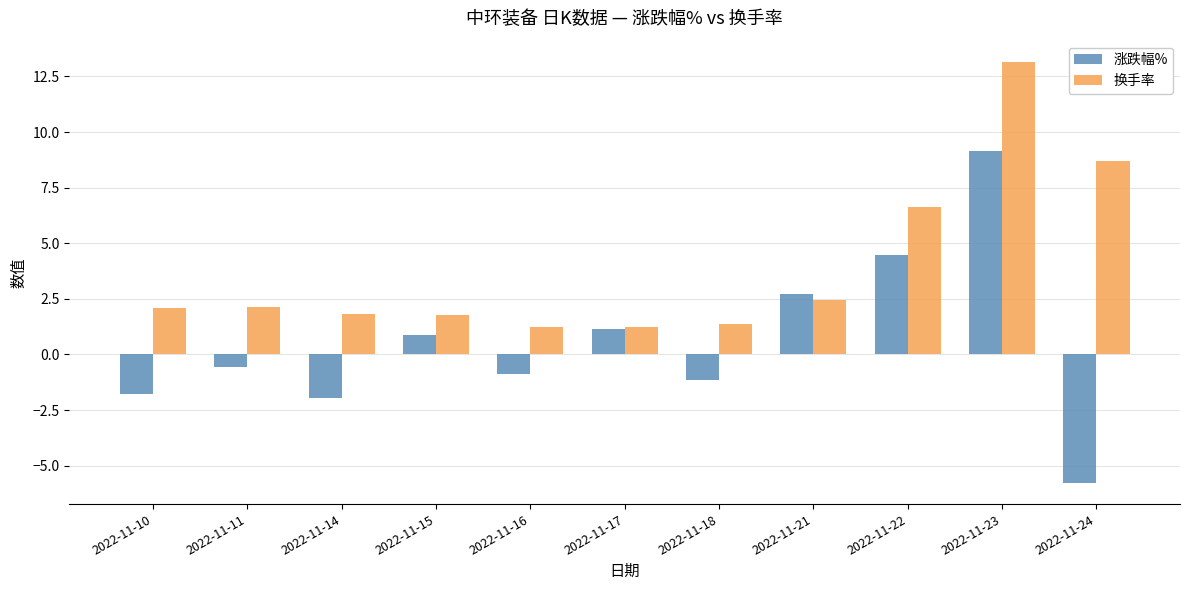

Between 2022-11-14 and 2022-11-17, which series saw the biggest shift?

涨跌幅%